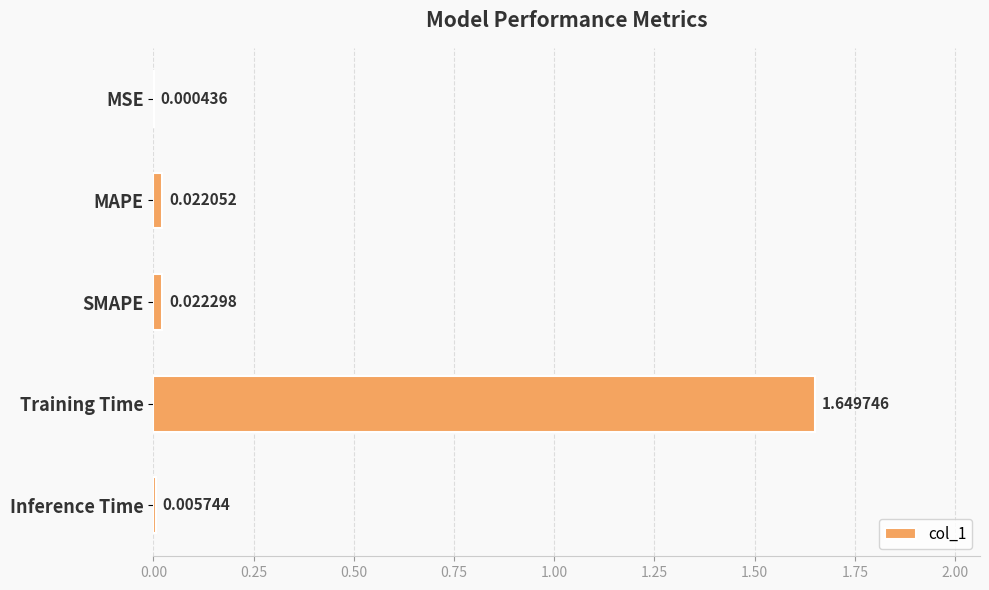

Between Inference Time and MSE, which is larger?

Inference Time